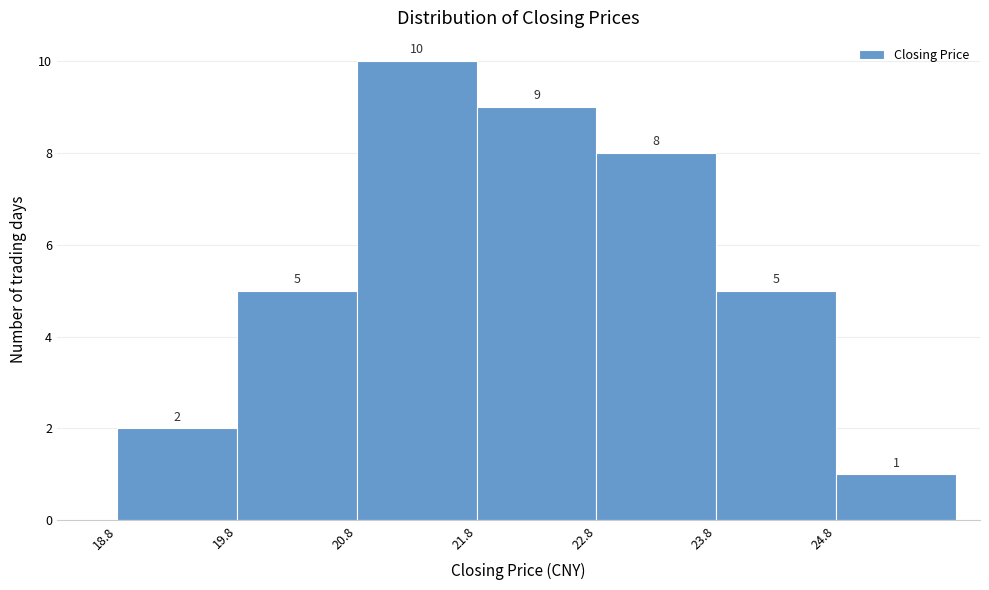

How tall is the bar that spans 24.8 to 25.8 on the x-axis?

1